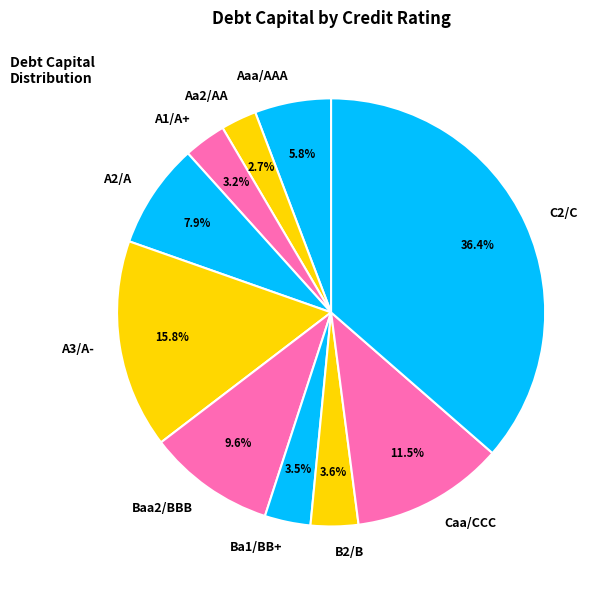

How many segments does this pie chart have?

10